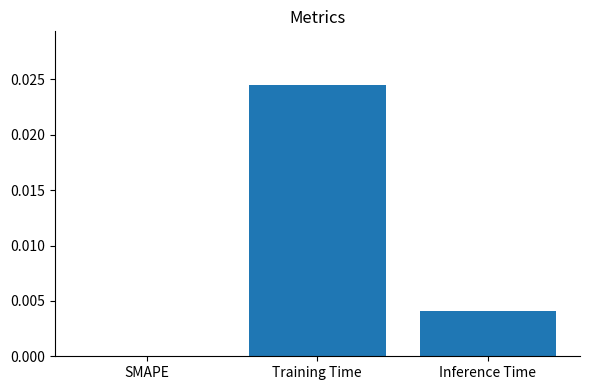

How many values are between 0 and 1?

3